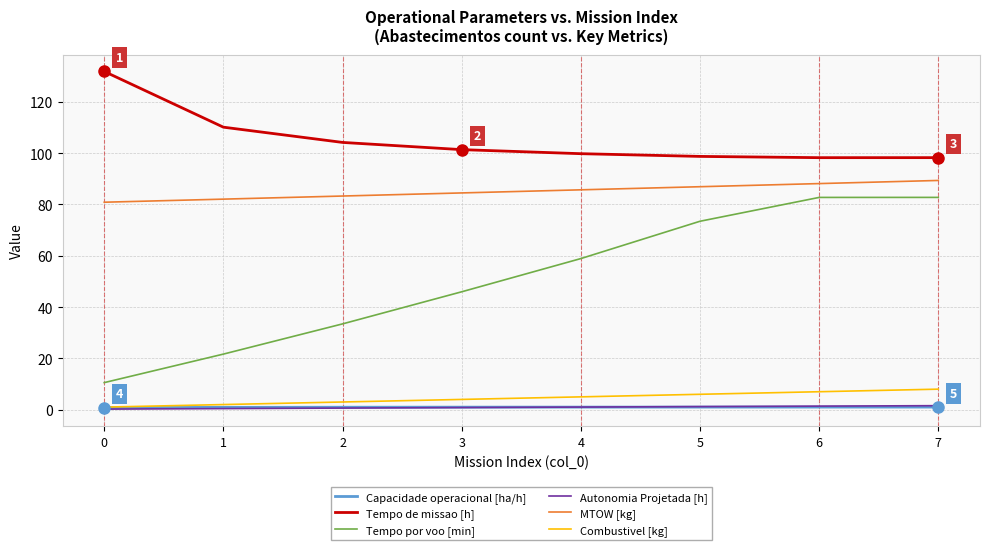

What is the difference between the maximum and minimum values in the Capacidade operacional [ha/h] series?

0.3